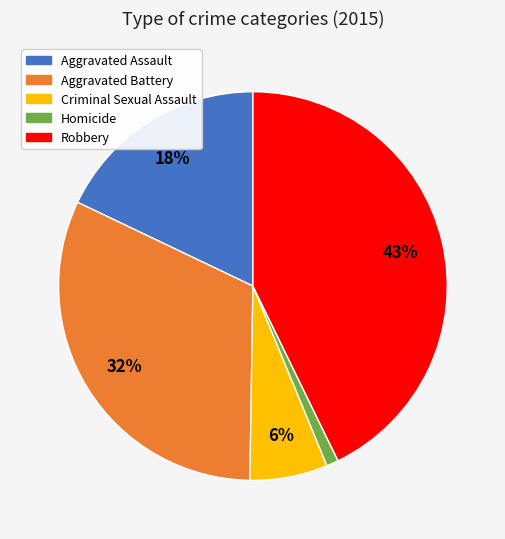

Does Aggravated Battery account for over 50% of the chart?

No